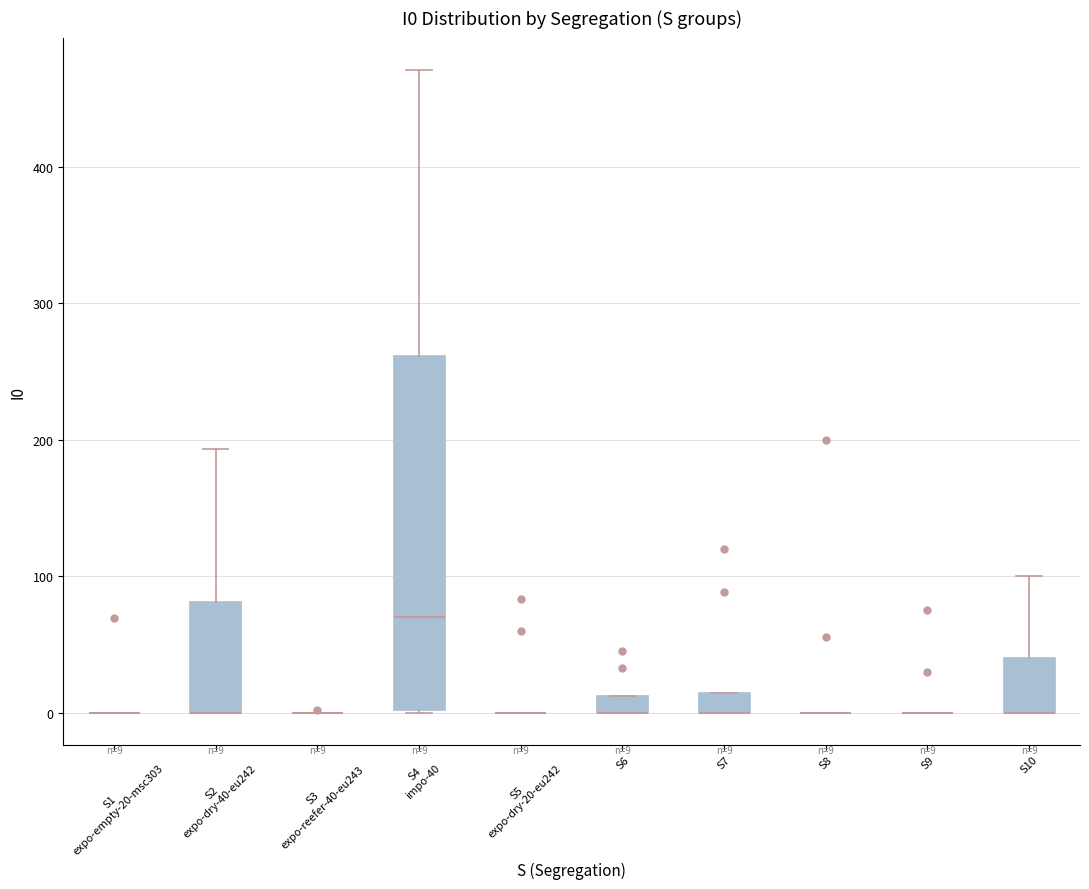

Comparing the boxes themselves (not the whiskers), which one is the tallest?

S4 impo-40